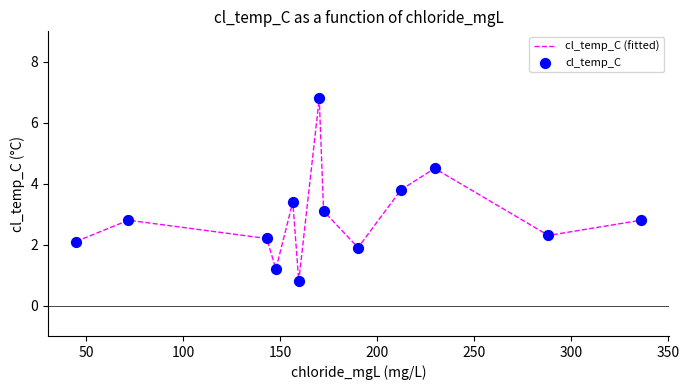

What is the difference between the maximum and minimum values?

6.0